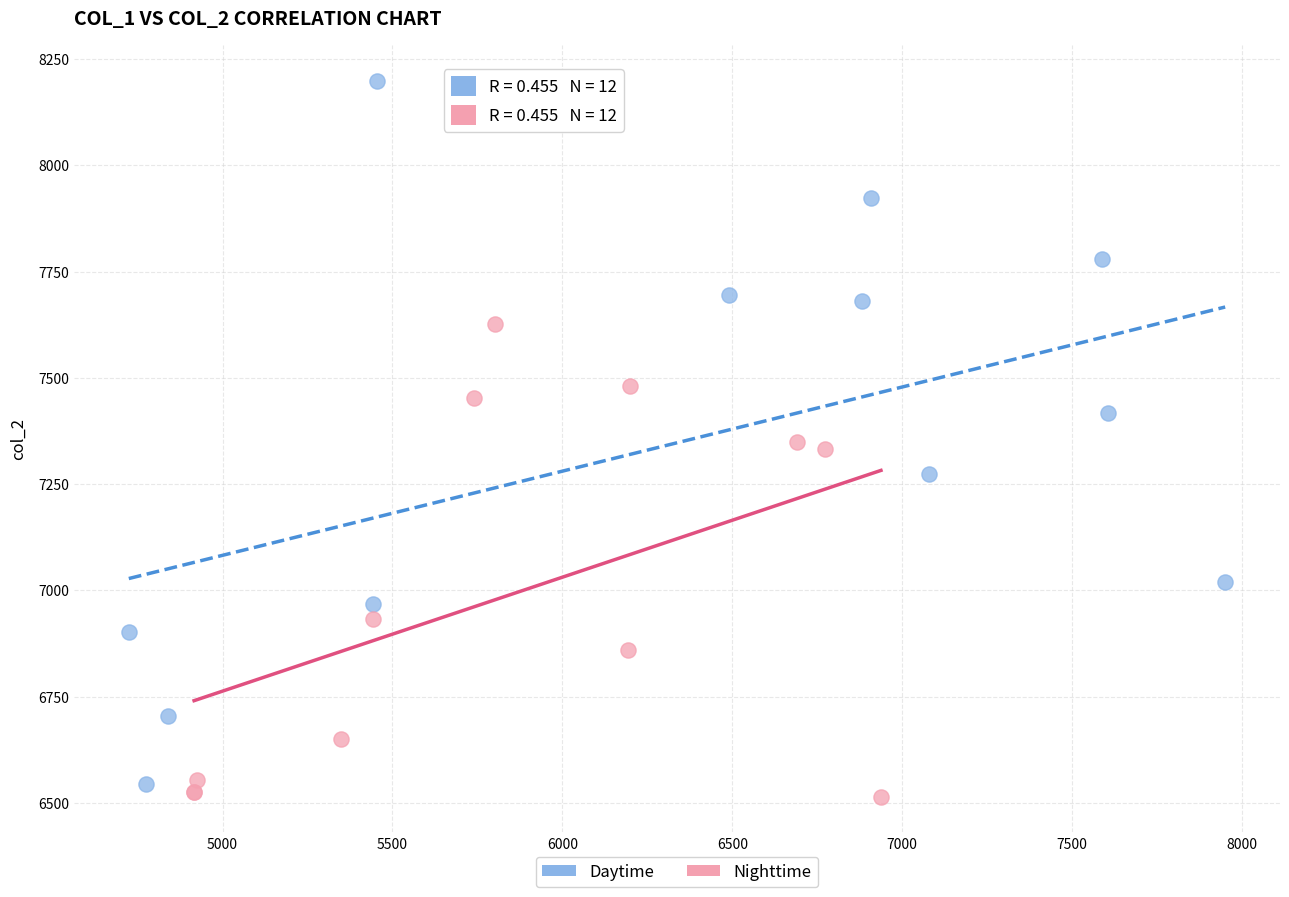

Which series has the largest Y range (max minus min)?

Daytime